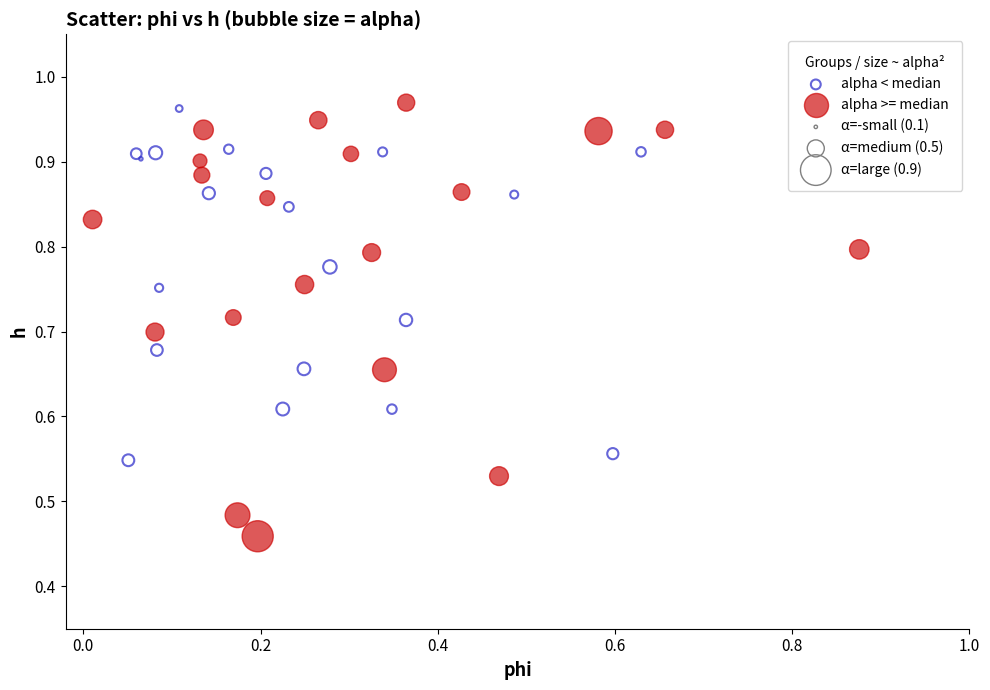

Which series has the largest Y range (max minus min)?

alpha >= median